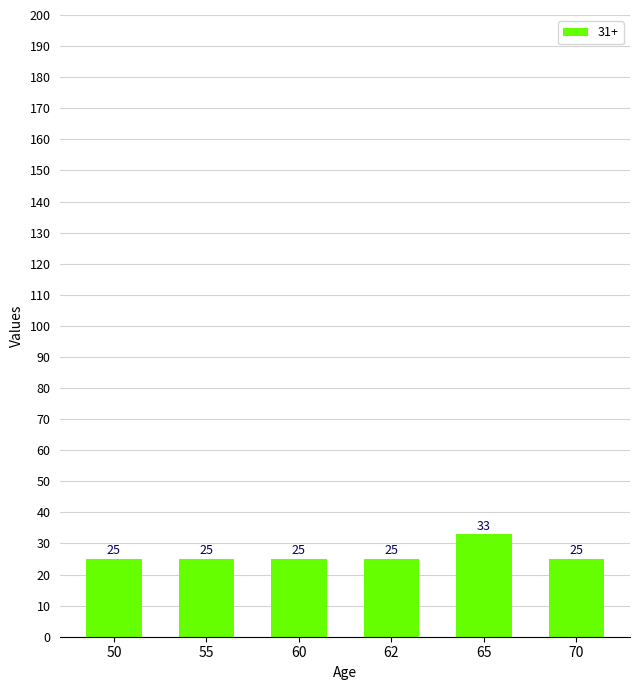

What is the value of the 4th bar from the left?

25